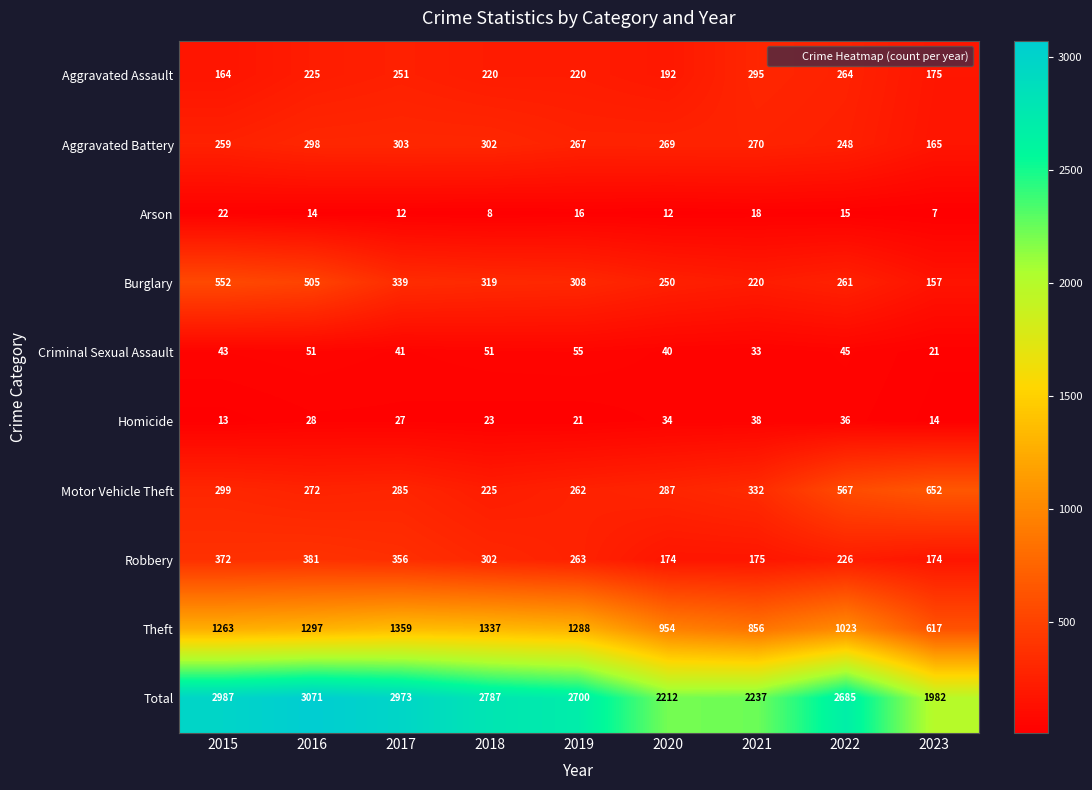

At how many categories does at least one series exceed 552?

9